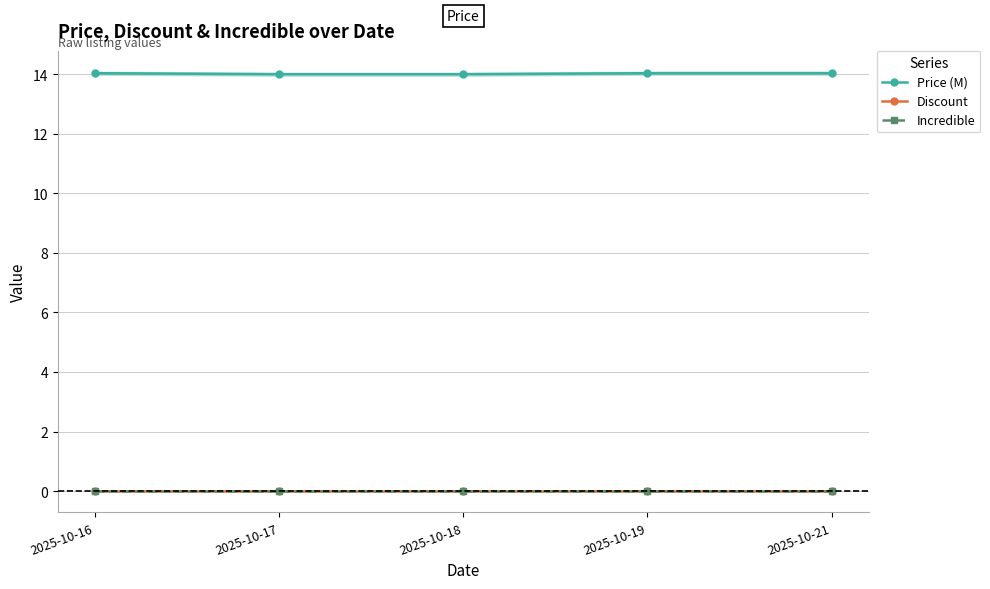

Is it true that Price (M) equals 14.0 at 2025-10-17?

True